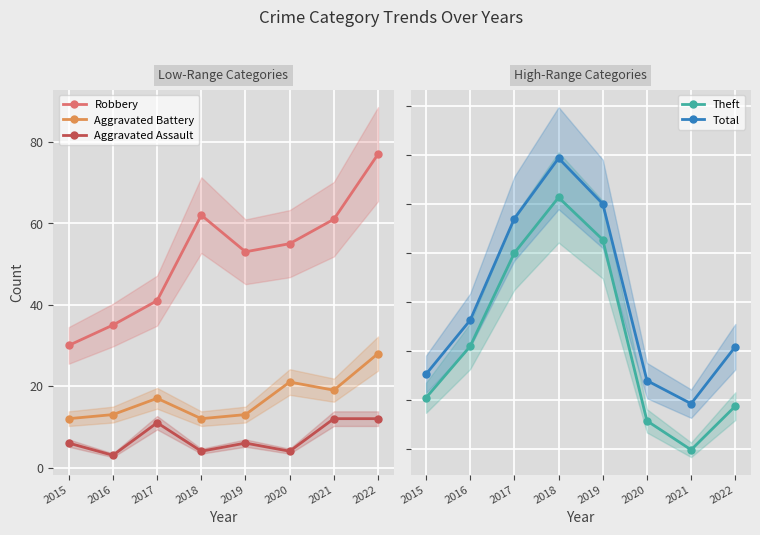

How many interior local valleys does the Aggravated Battery series have?

2